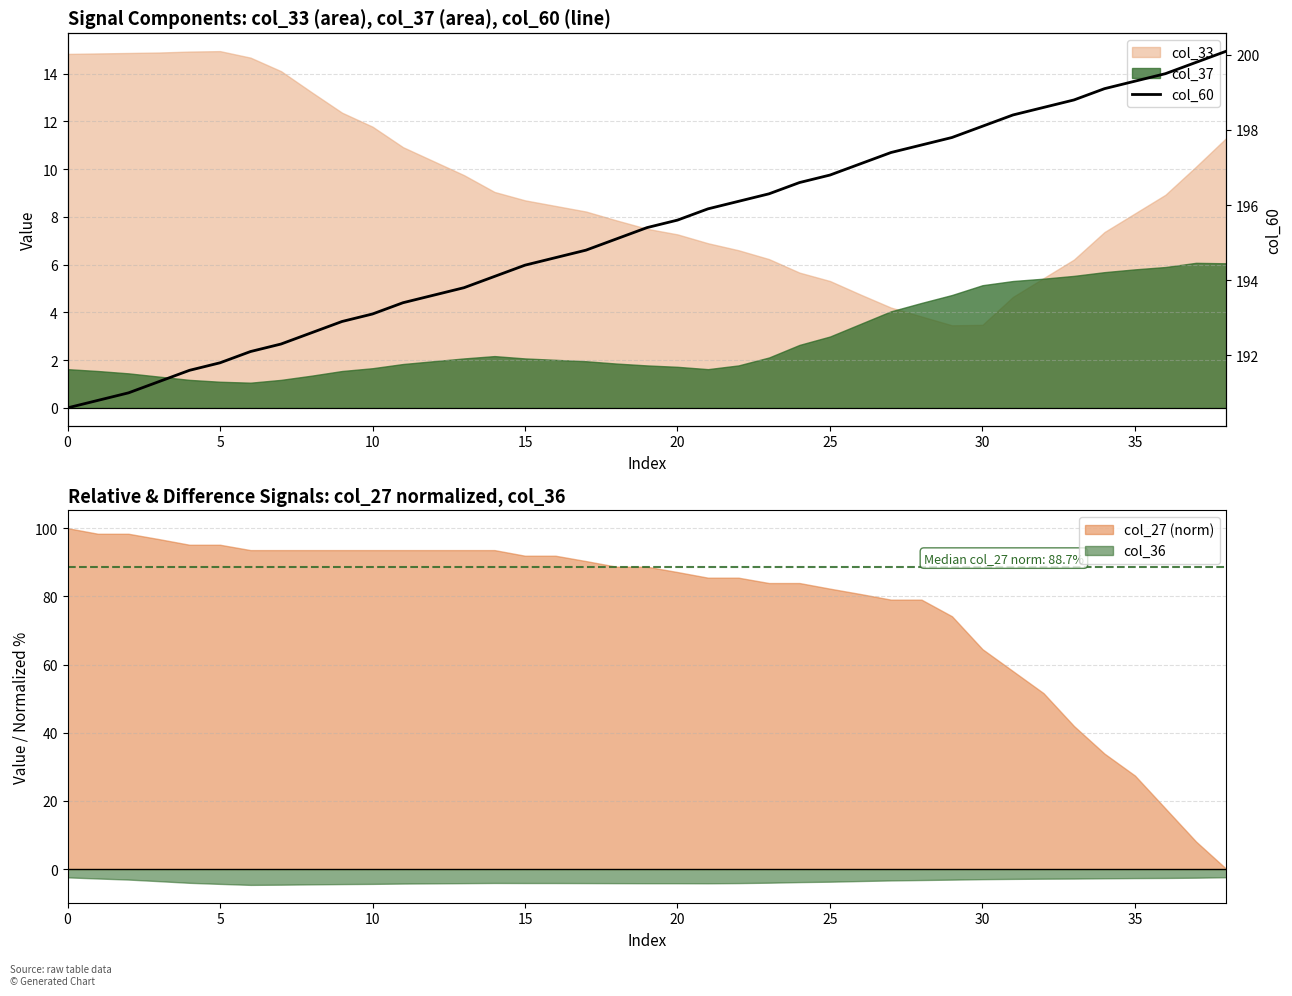

What value does the data have at 12?

193.6